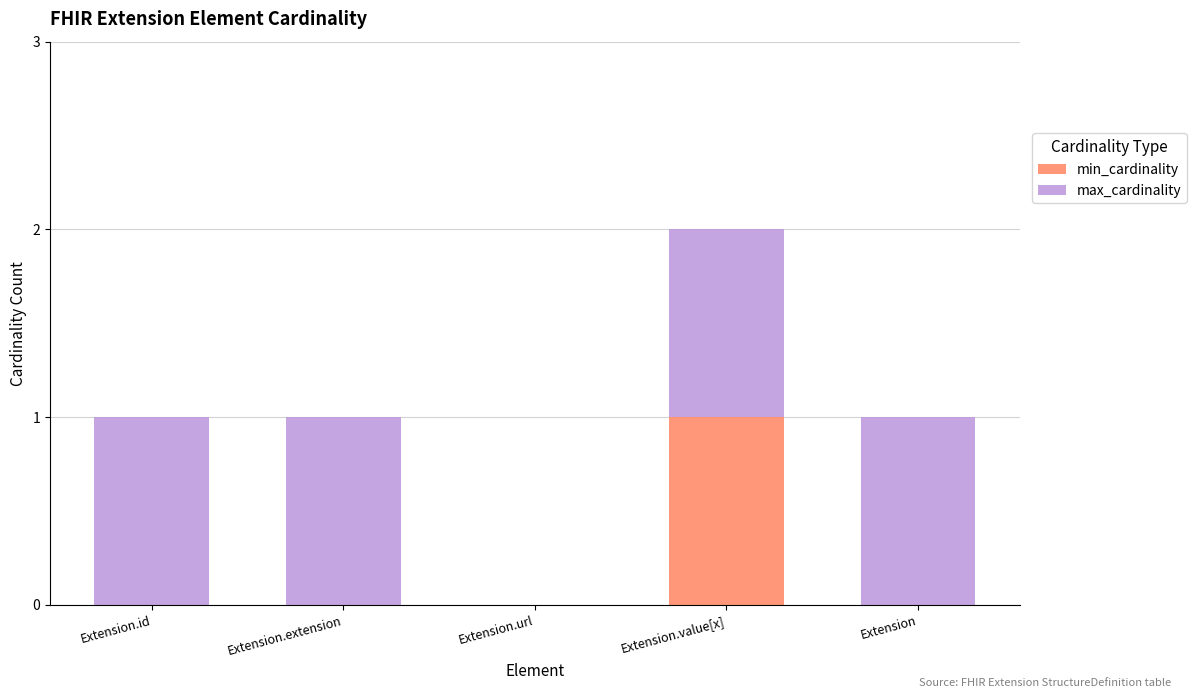

Reading left to right, what are the values for min_cardinality?

Extension.id=0	Extension.extension=0	Extension.url=0	Extension.value[x]=1	Extension=0